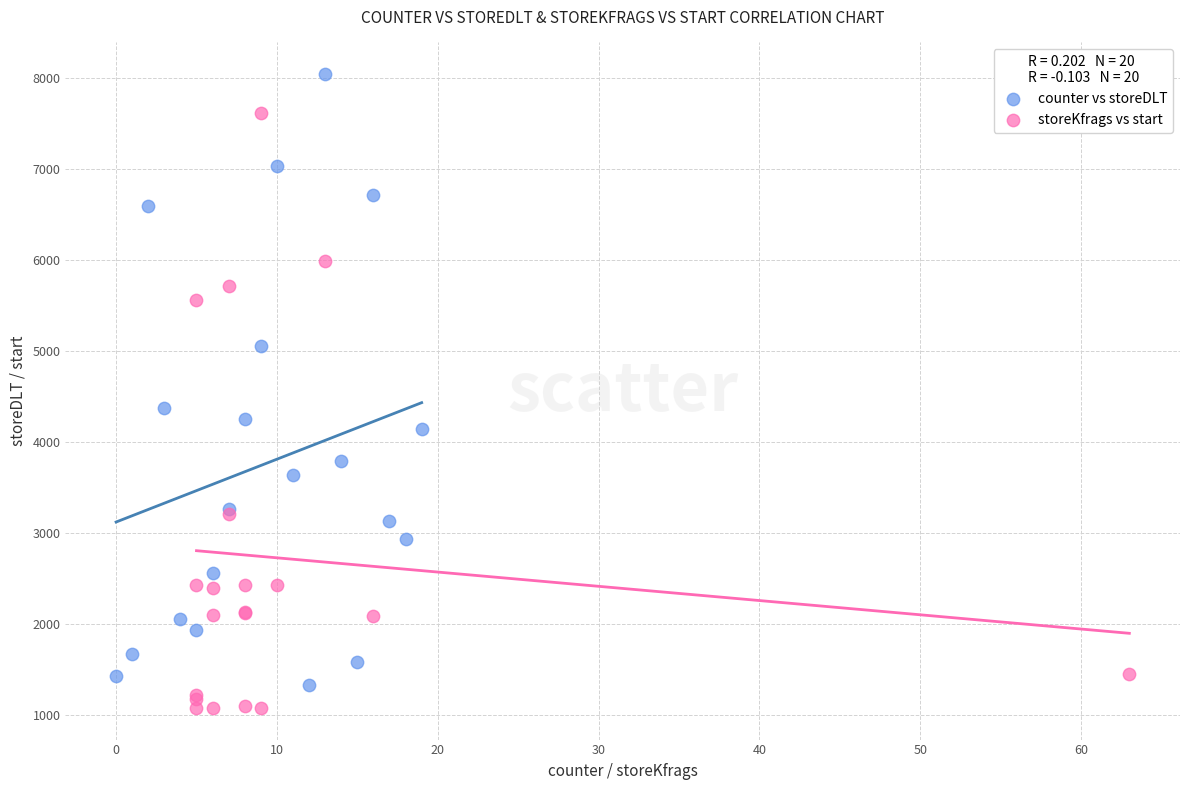

Which series contains the highest Y value?

counter vs storeDLT